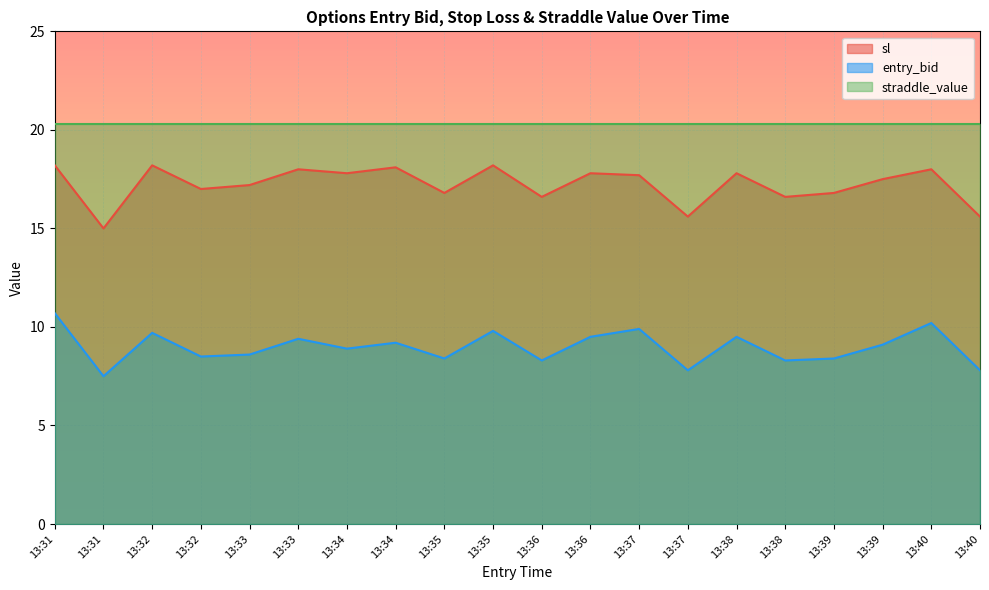

True or false: entry_bid and sl intersect in this chart.

False